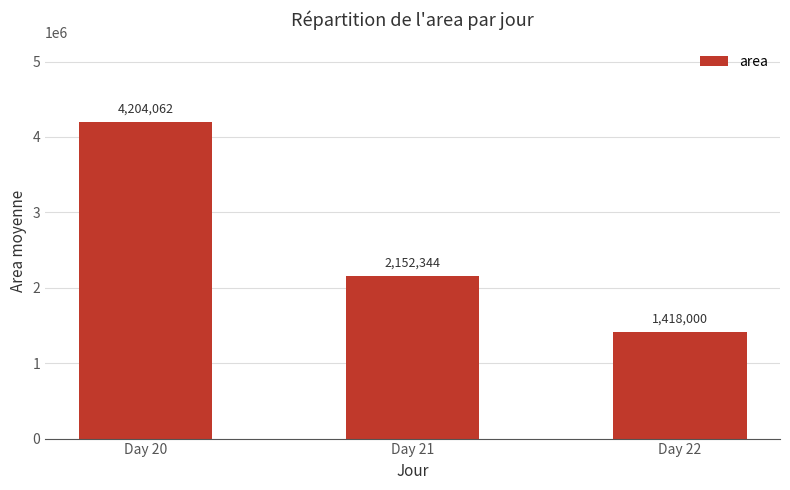

How many data points are less than 2152343?

1